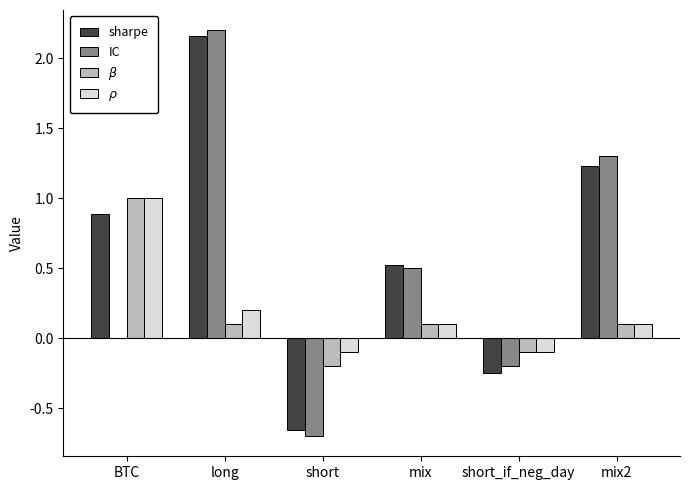

How many categories are shown in the chart?

6